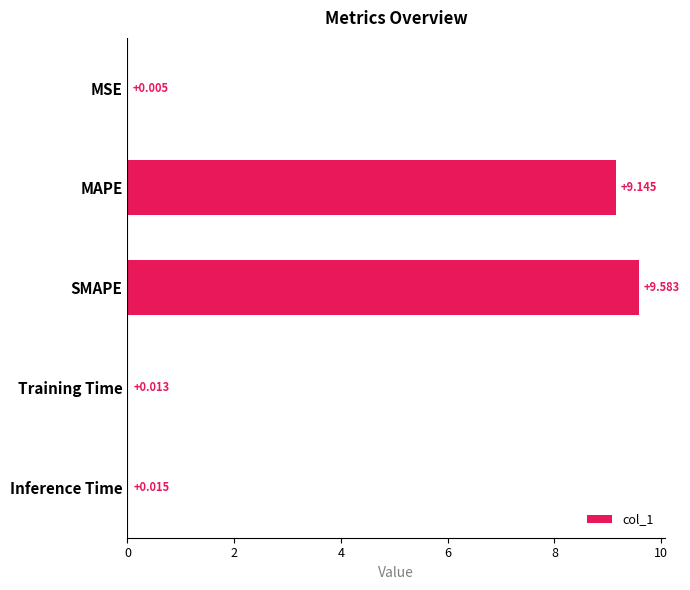

Between Inference Time and MSE, which is larger?

Inference Time